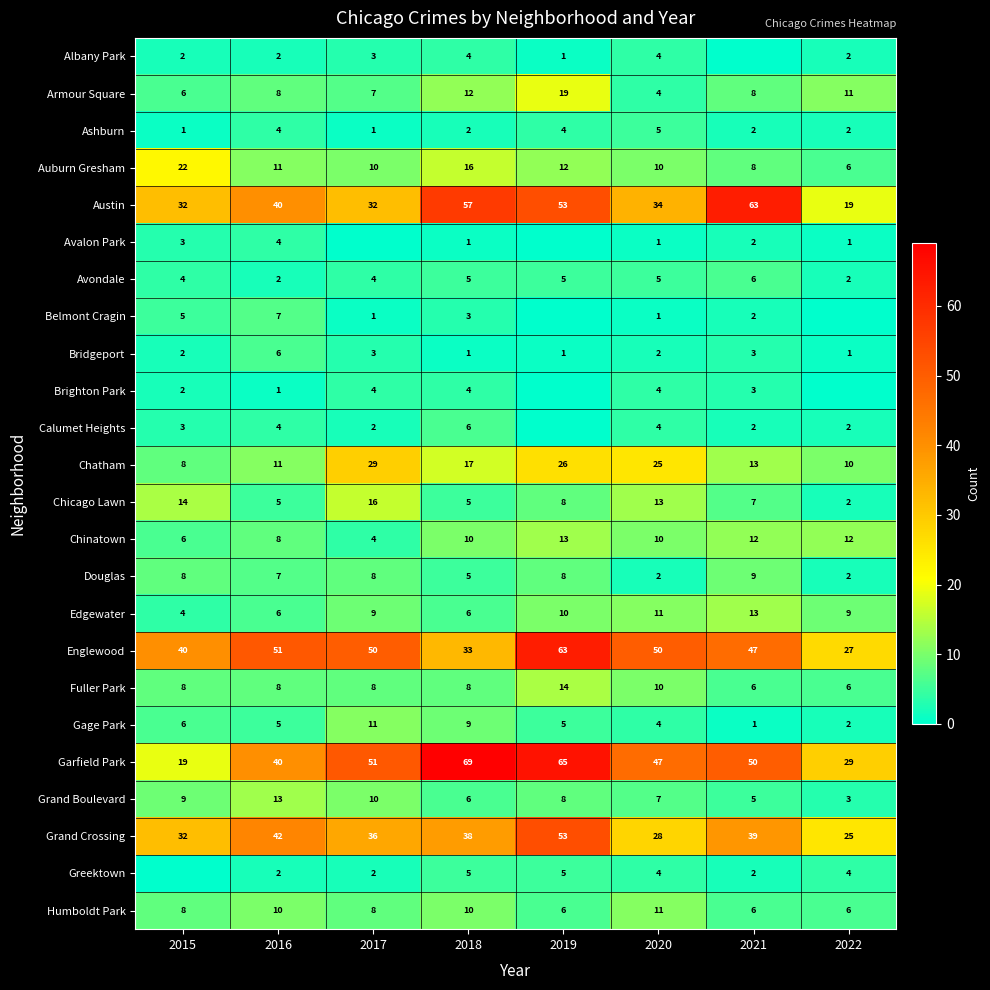

What is the difference between the maximum and minimum values in the Chinatown series?

9